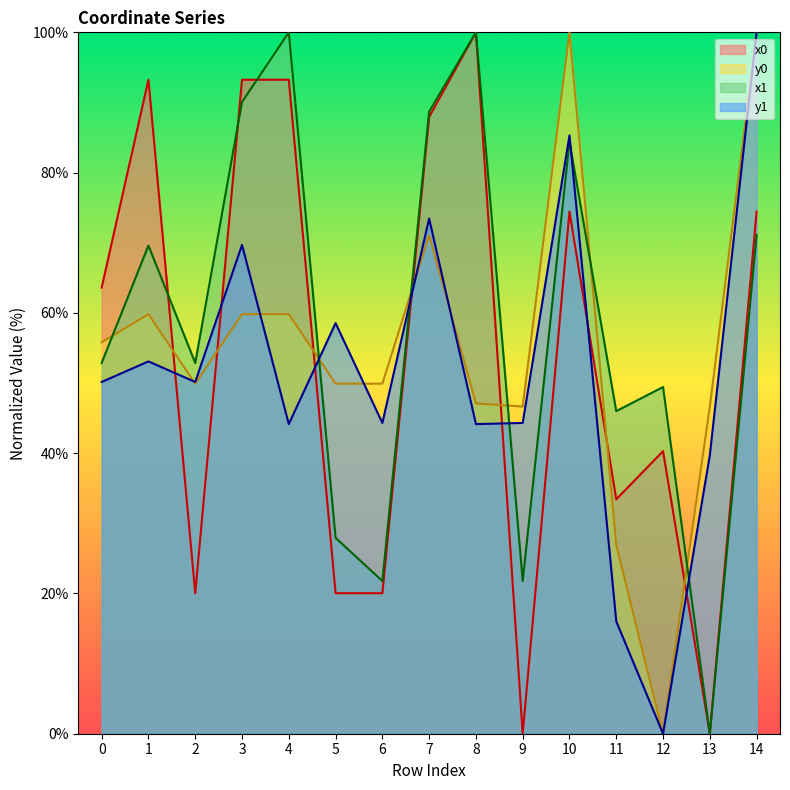

Rank the series at 9 from lowest to highest value.

x0, x1, y1, y0